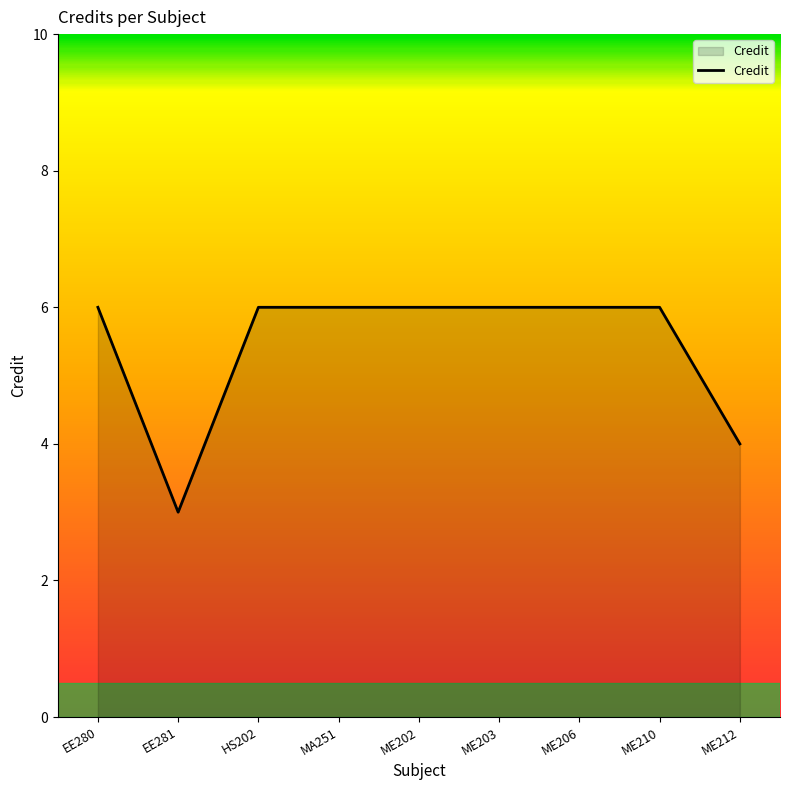

Which category has the lowest value across all series?

EE281